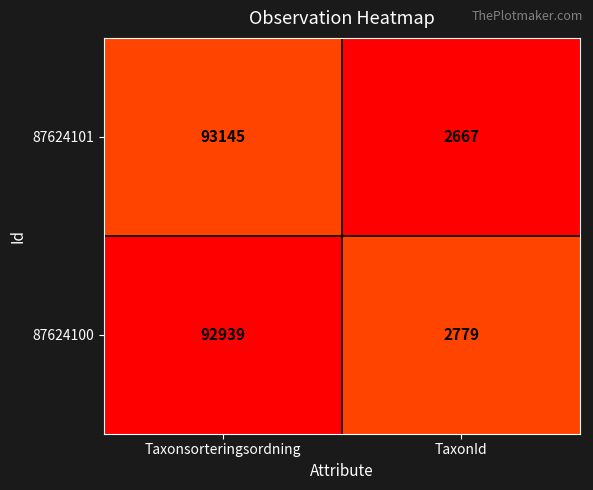

Which series has the largest range (max minus min)?

87624101